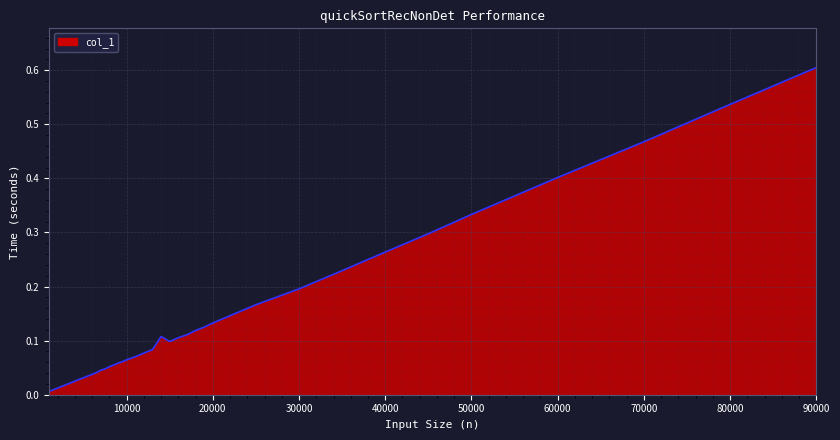

What is the difference between the maximum and minimum values?

0.6